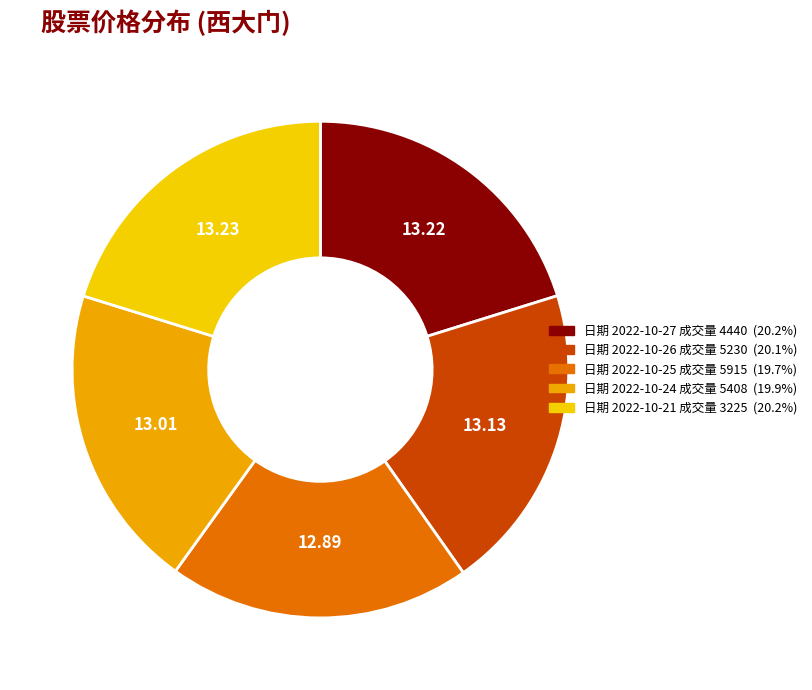

Does any single category account for the majority?

No